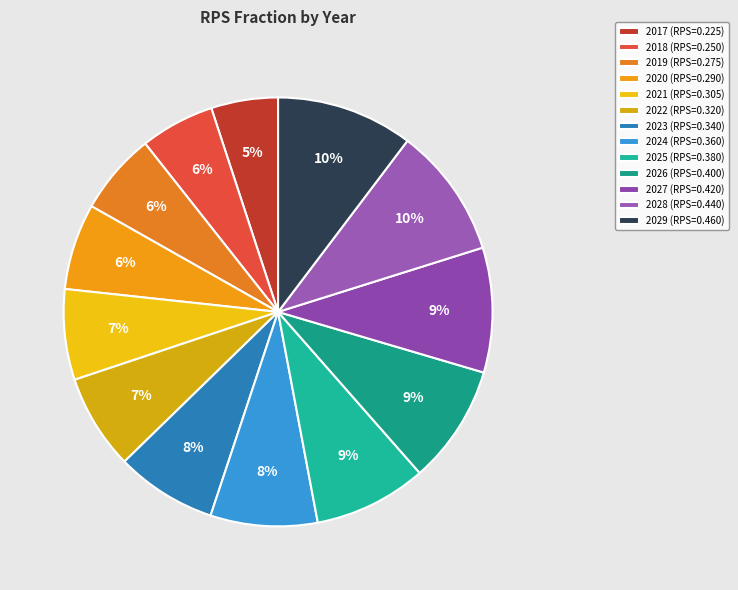

Combined, do 2020 and 2017 account for over 50%?

No